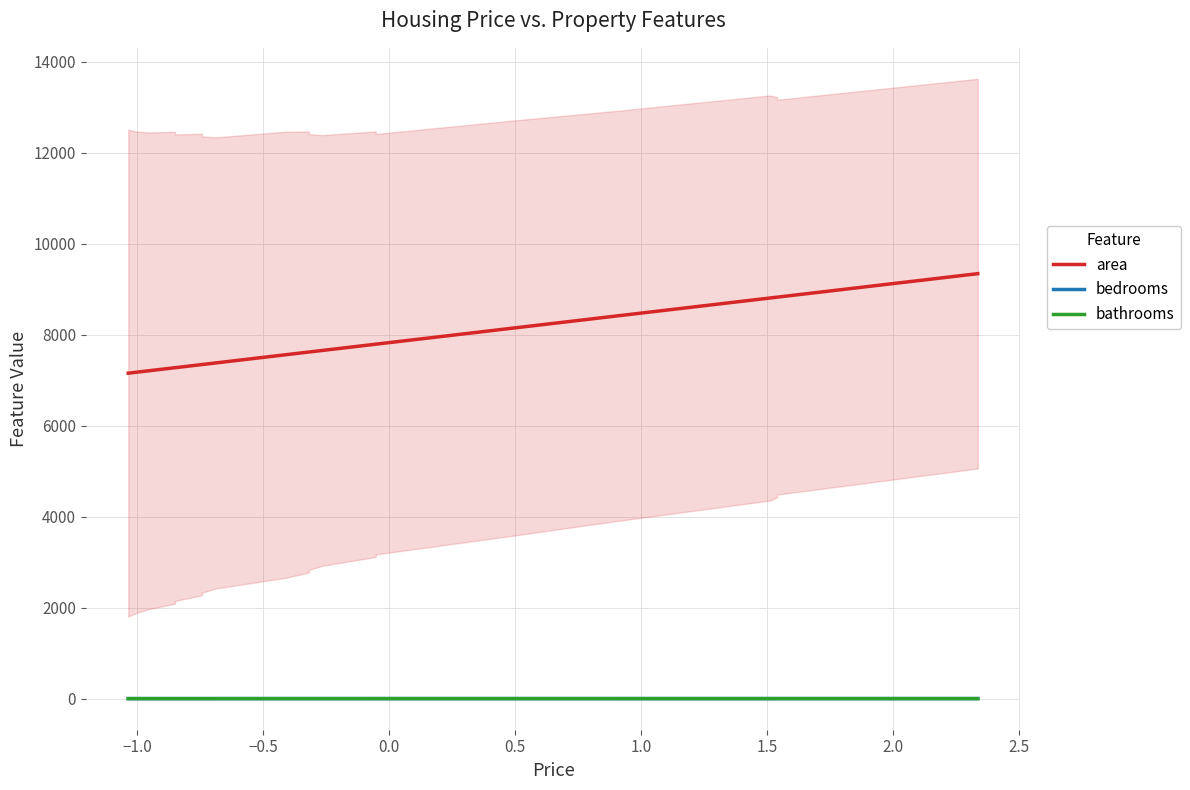

True or false: bathrooms and bedrooms intersect in this chart.

False